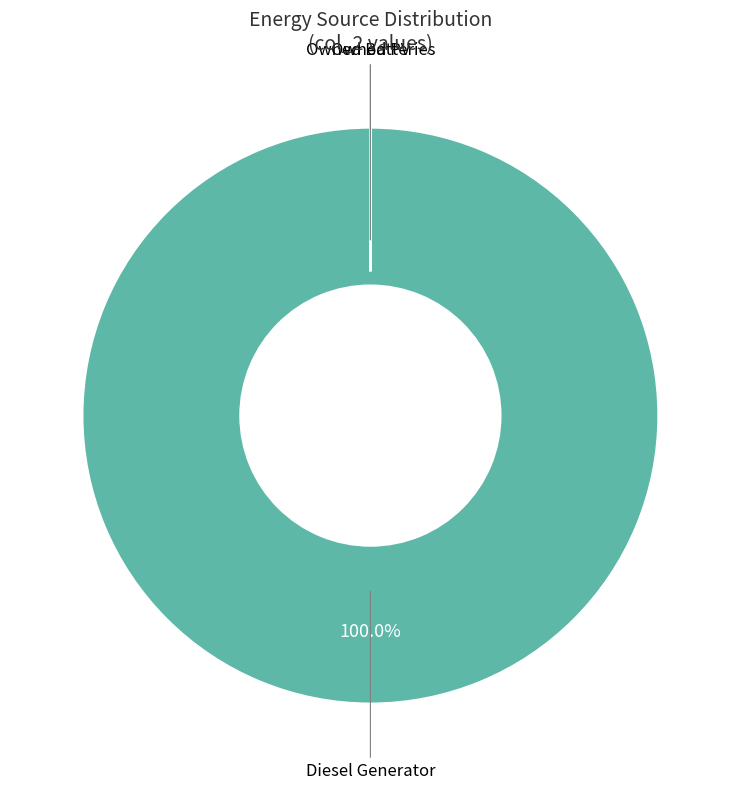

Do Diesel Generator and Owned Batteries together represent more than half of the pie?

Yes